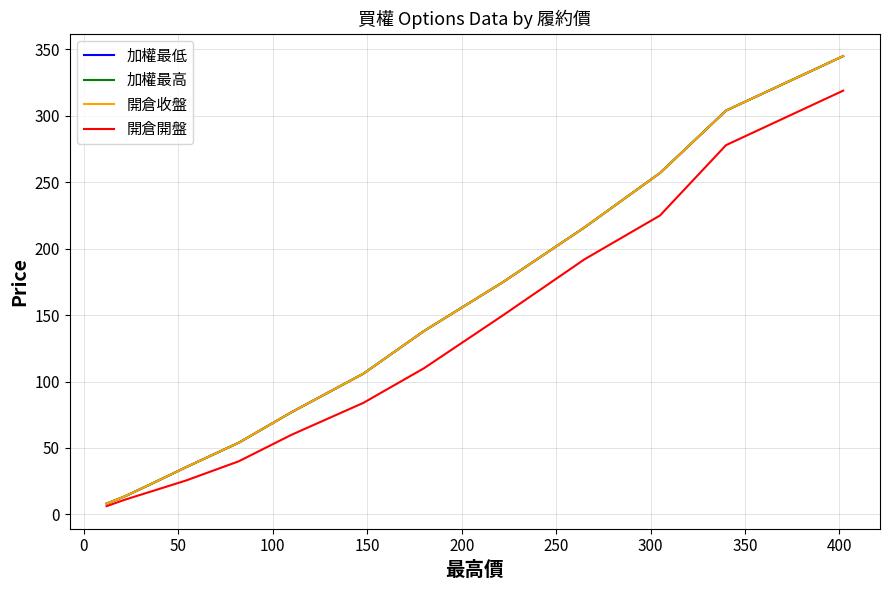

What is the smallest value displayed?

6.2